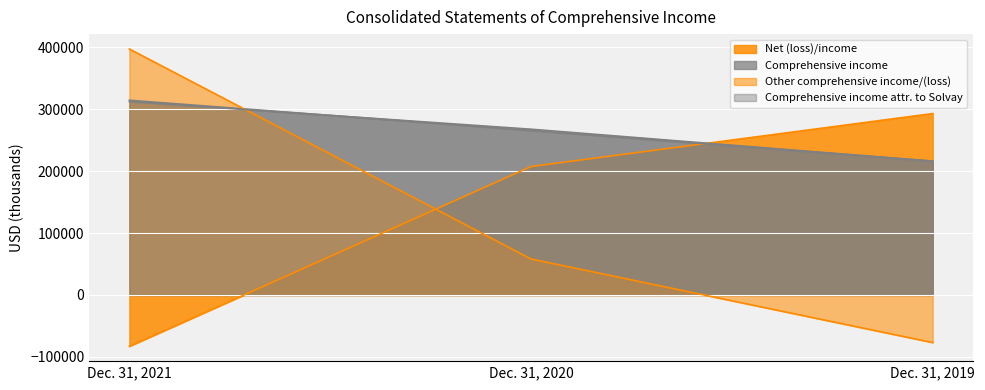

At which label does Comprehensive income attr. to Solvay reach its peak?

Dec. 31, 2021